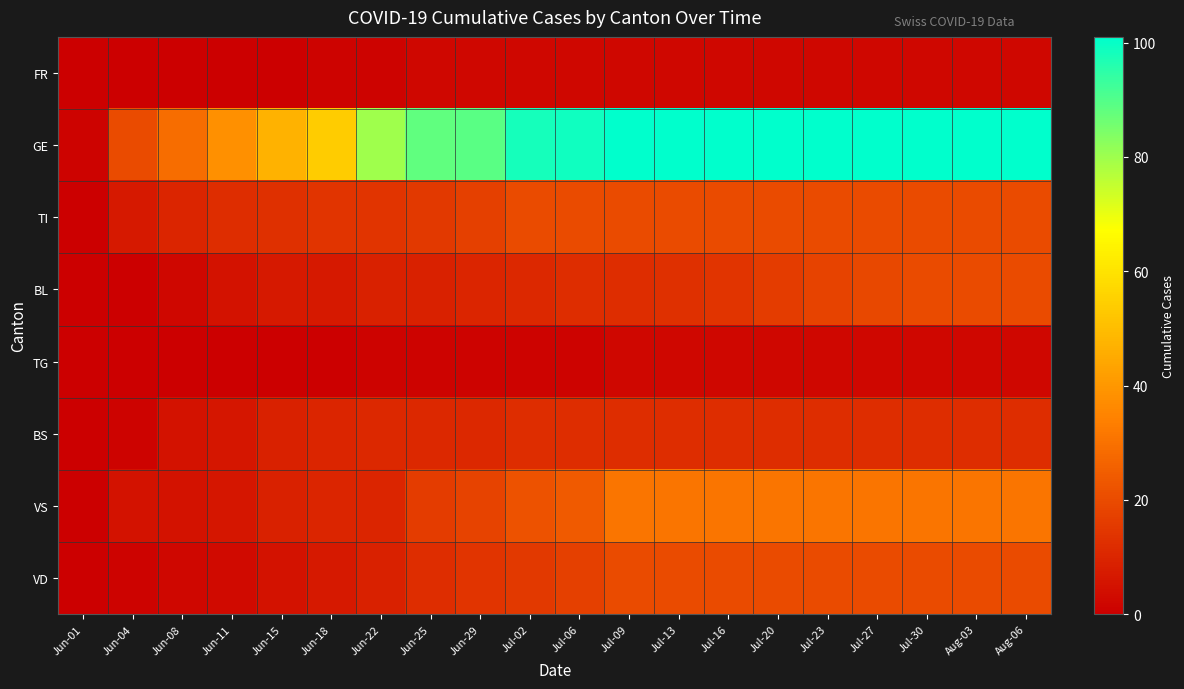

How many categories are shown in the chart?

20